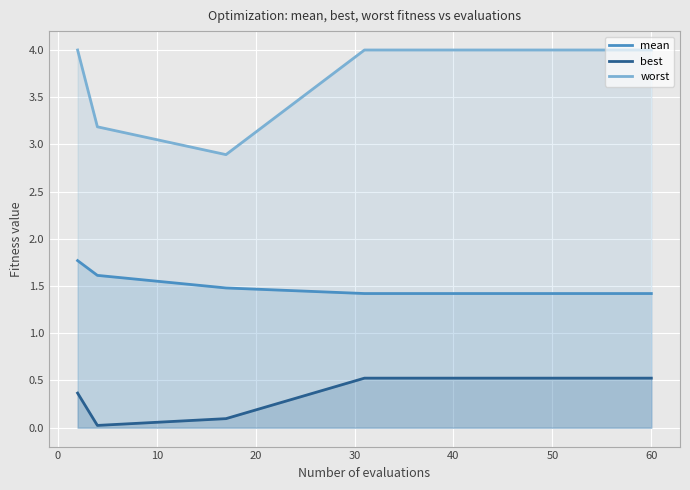

Is it true that mean equals 1.0 at 40?

False